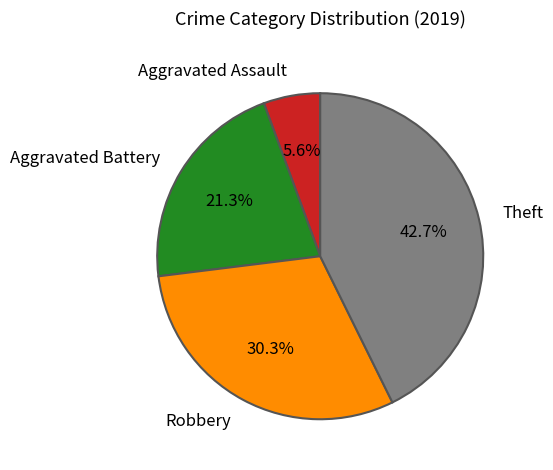

Do Aggravated Assault and Robbery together represent more than half of the pie?

No